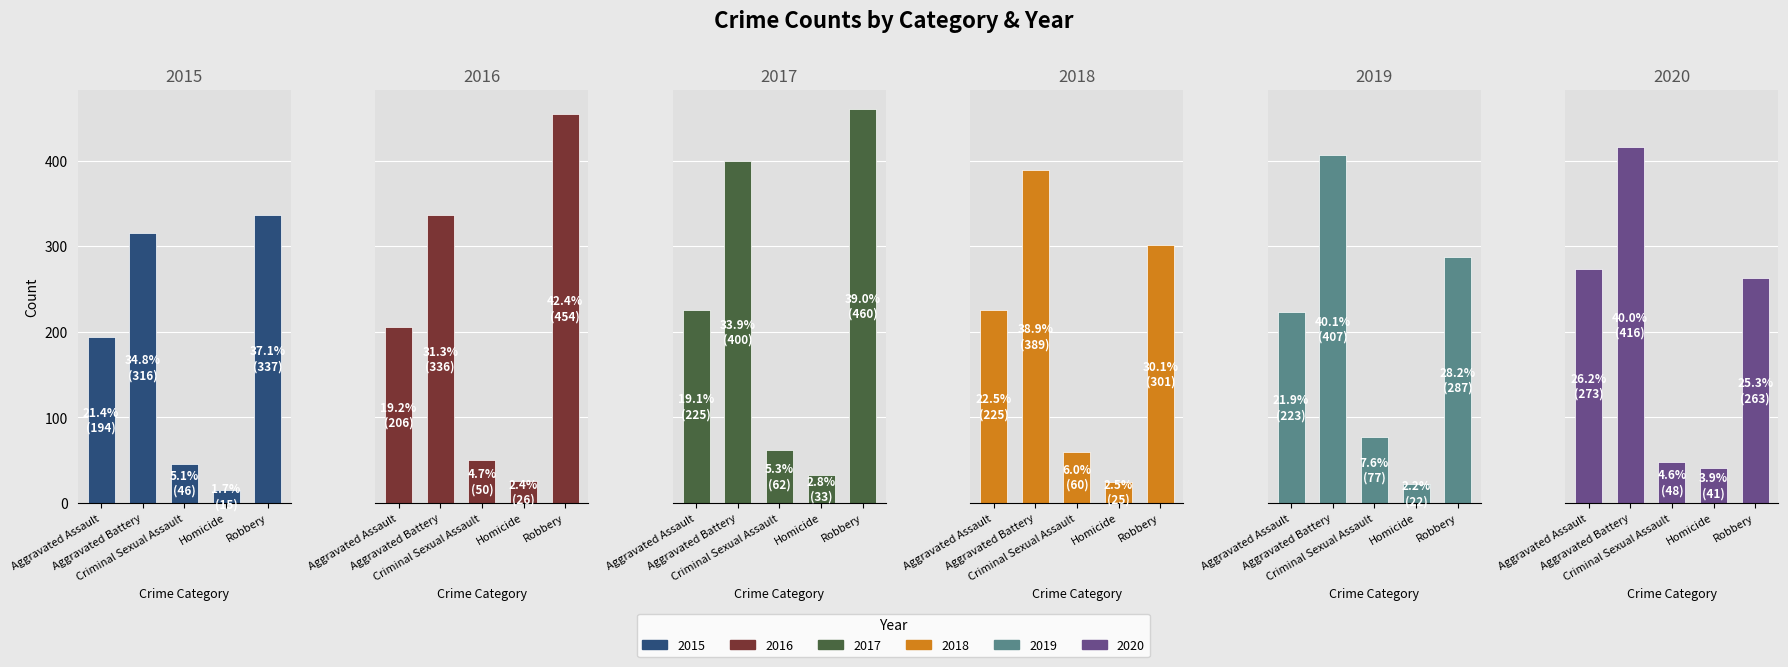

Rank the series at Robbery from lowest to highest value.

2020, 2019, 2018, 2015, 2016, 2017